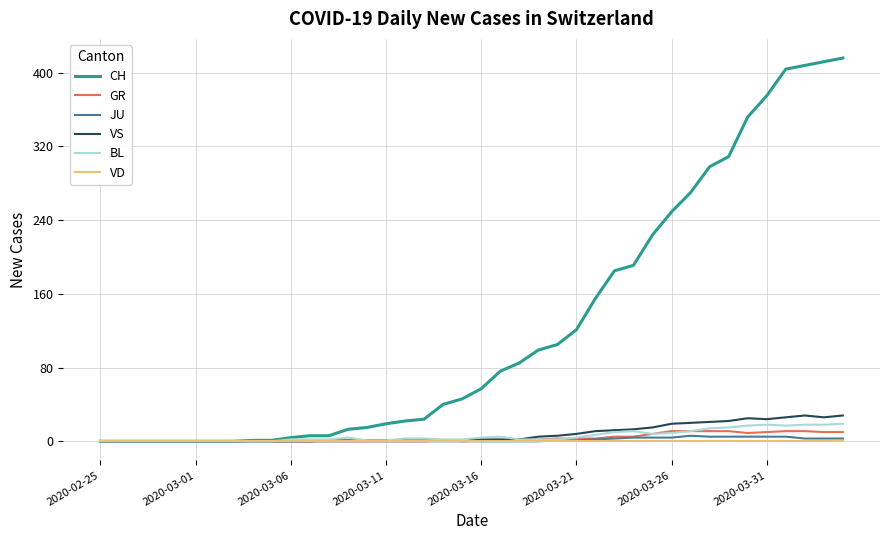

Which series has the largest range (max minus min)?

CH